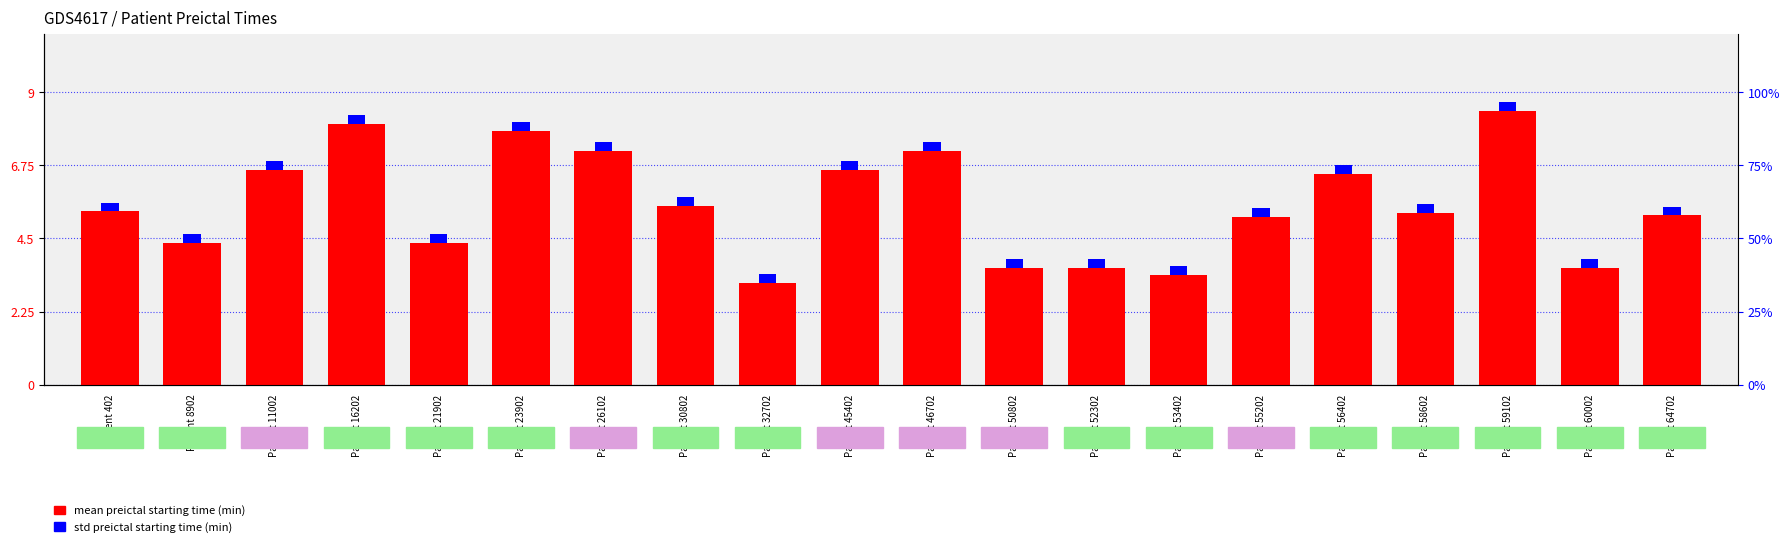

What is the value of the mean preictal starting time (min) bar at the 8th from the left?

61.2